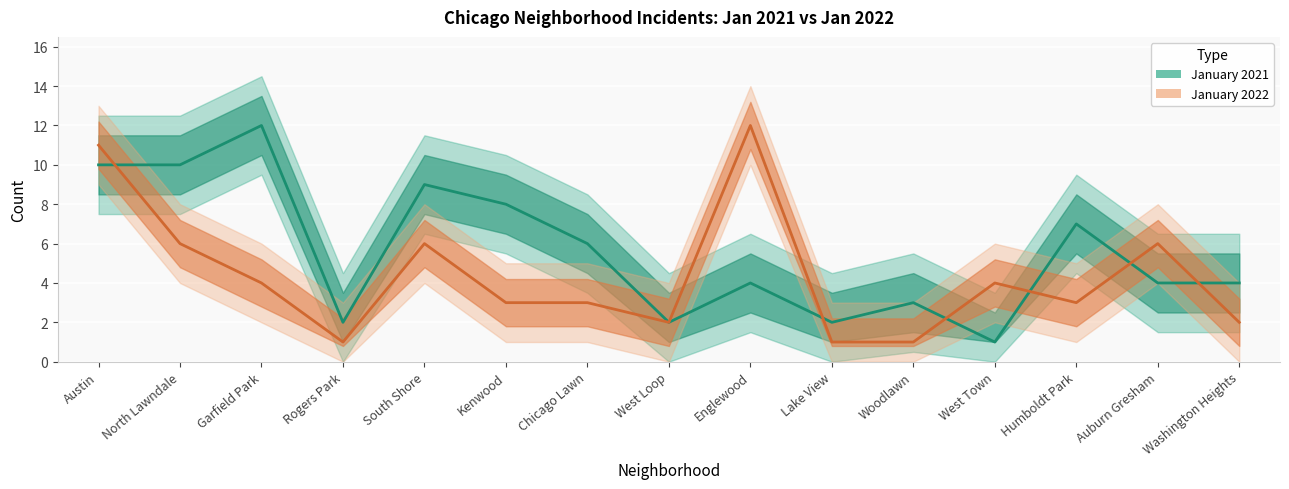

What is the lowest value of the January 2021 series?

1